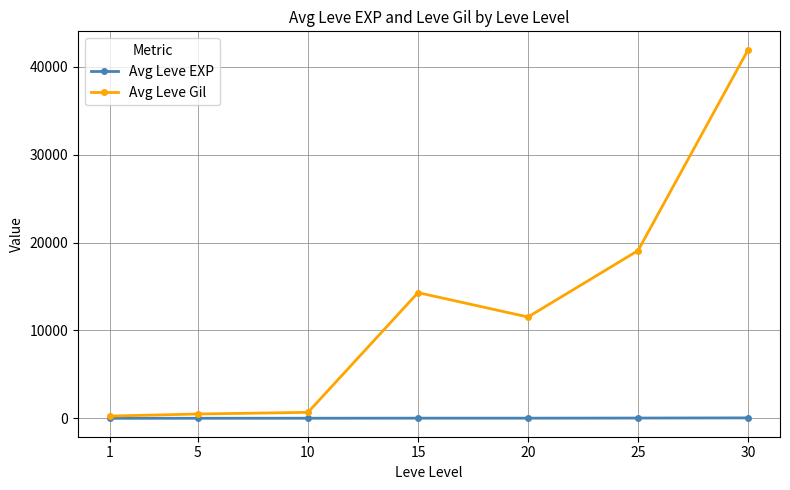

At 25, list the series in order from smallest to largest.

Avg Leve EXP, Avg Leve Gil